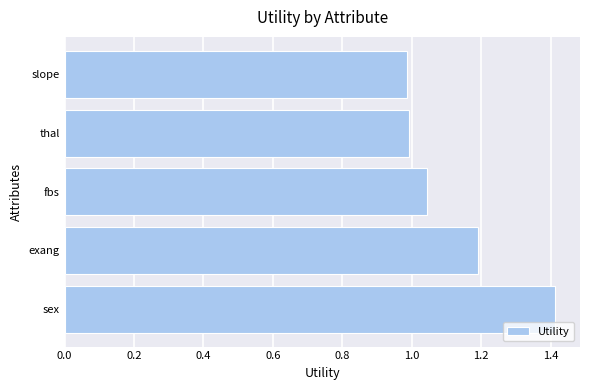

At which category does the chart reach its peak across all series?

sex